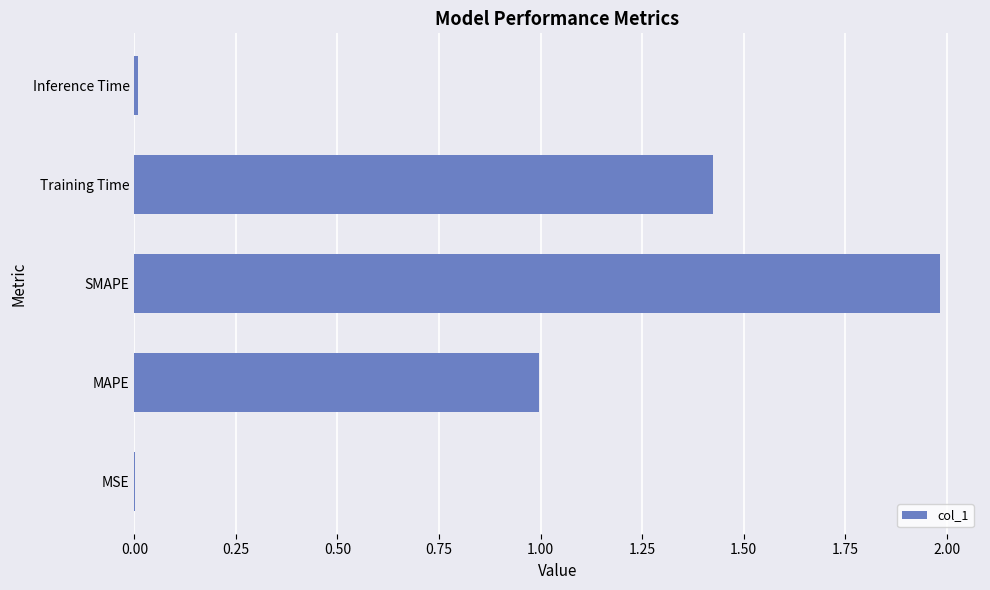

What is the greatest value displayed?

2.0